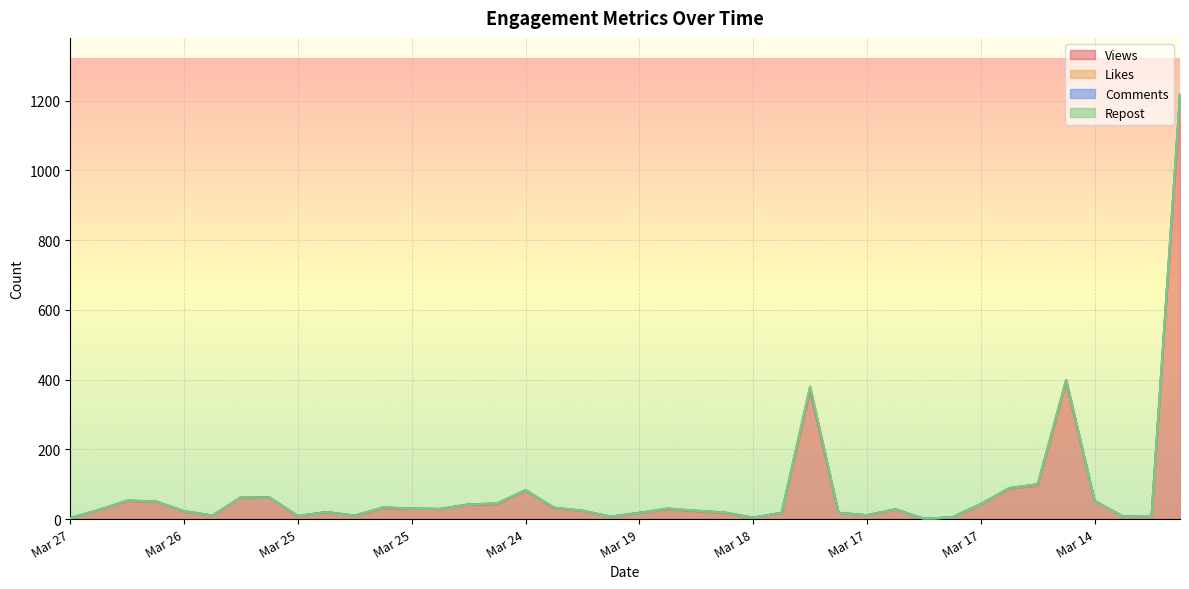

How many distinct data groups are displayed?

4